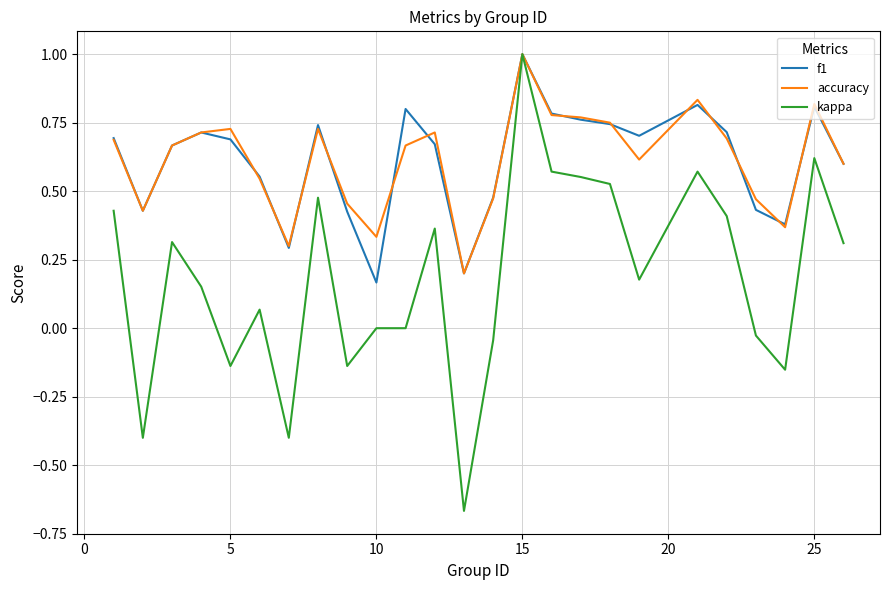

What is the maximum value for accuracy?

1.0